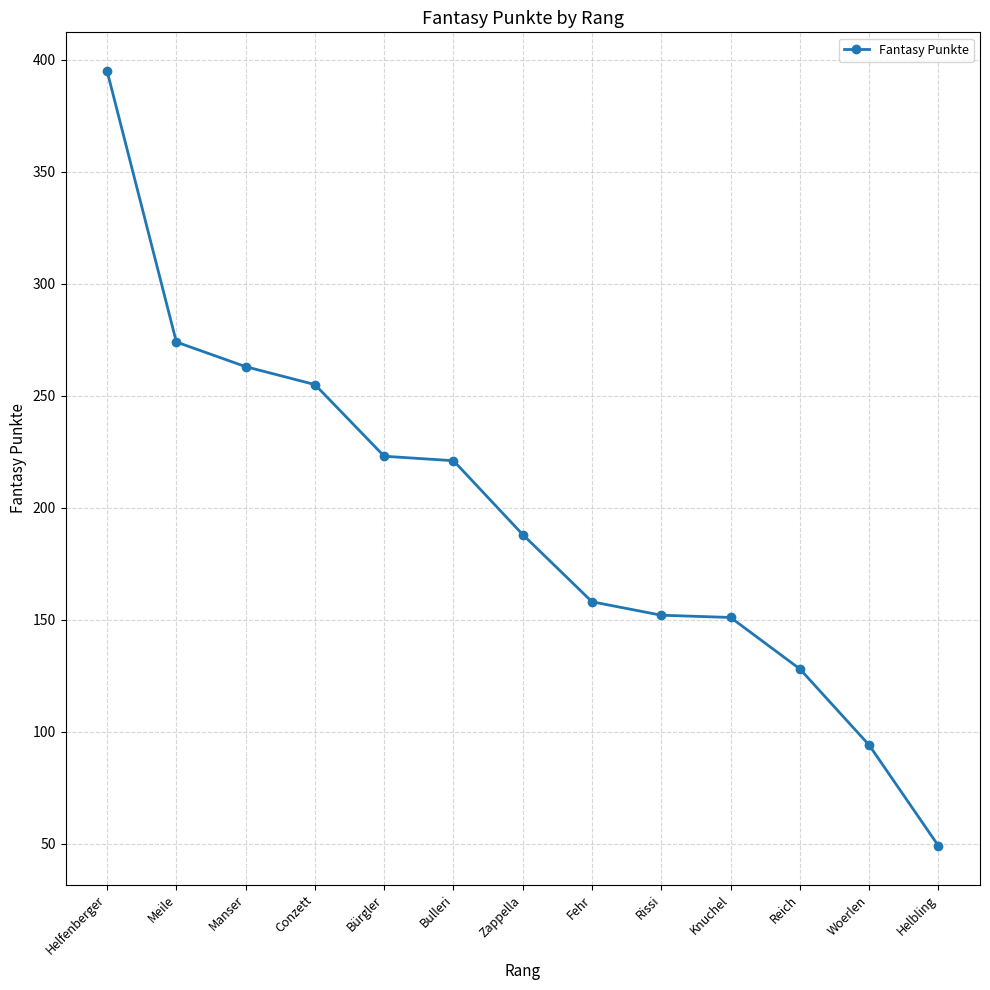

What is the average value?

196